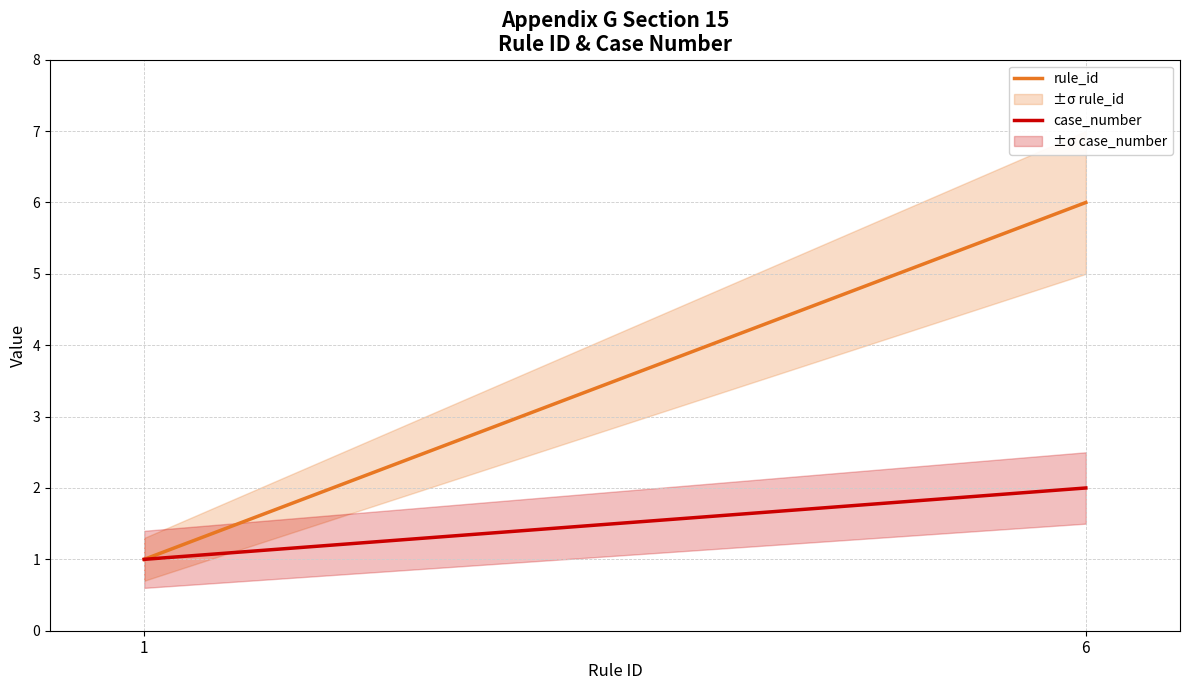

List the series in order of their peak value, lowest first.

case_number, rule_id